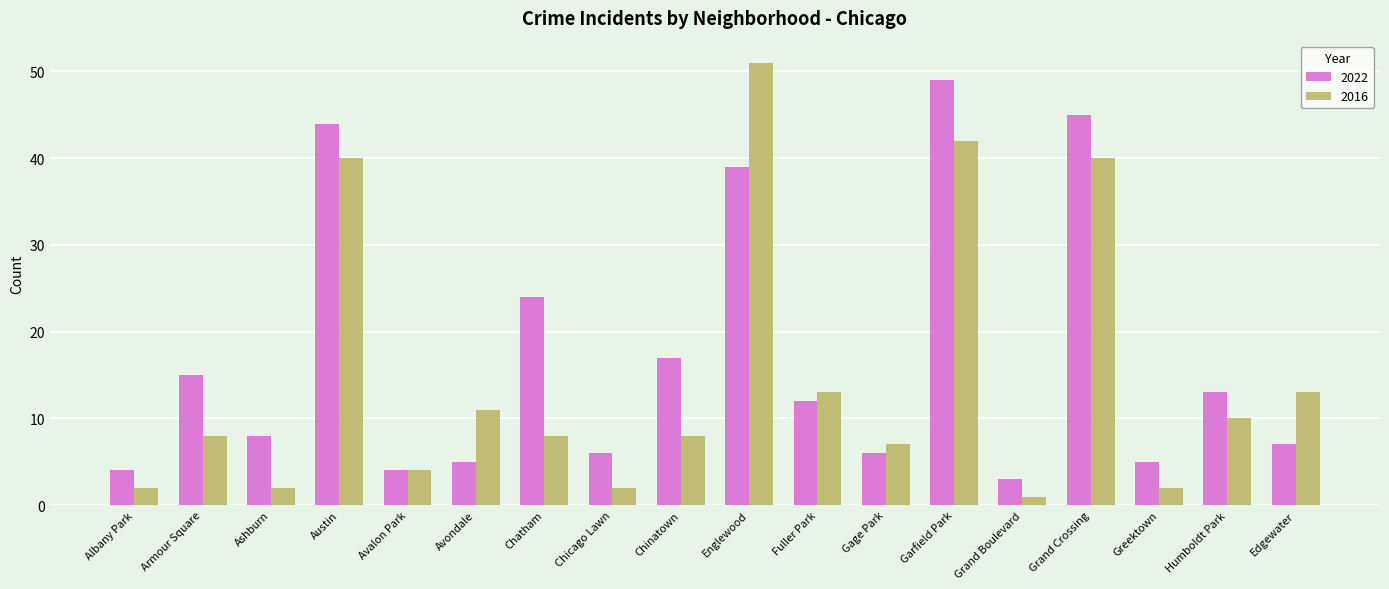

What is the sum of all 2016 values?

264